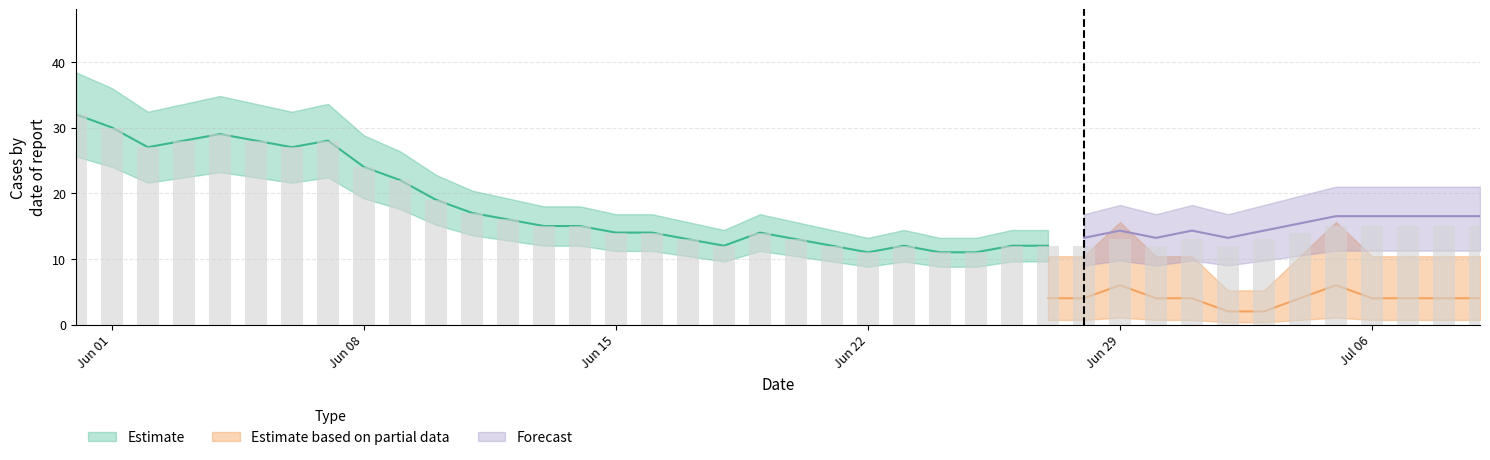

What position from the right is 2020-06-24?

16